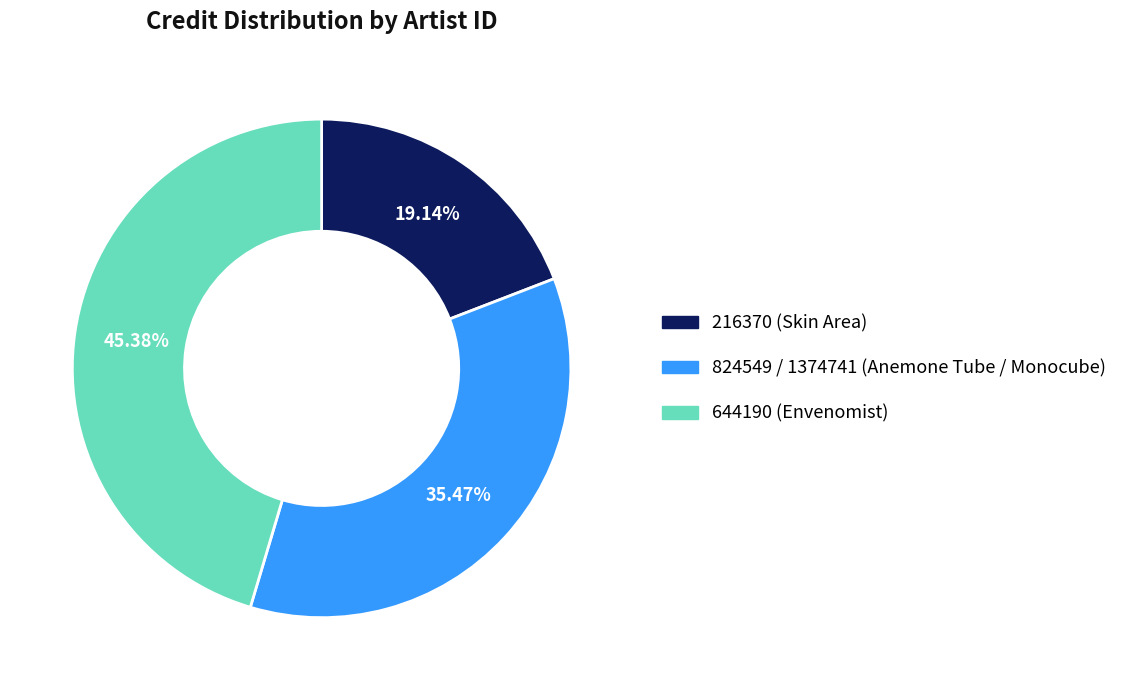

What is the ratio of the value at 216370 (Skin Area) to the value at 824549 / 1374741 (Anemone Tube / Monocube)?

0.5